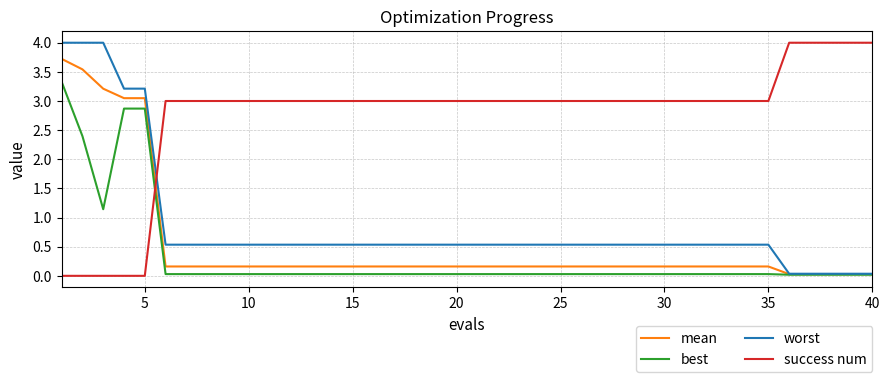

Which series ends up on top after the final intersection of success num and mean?

success num